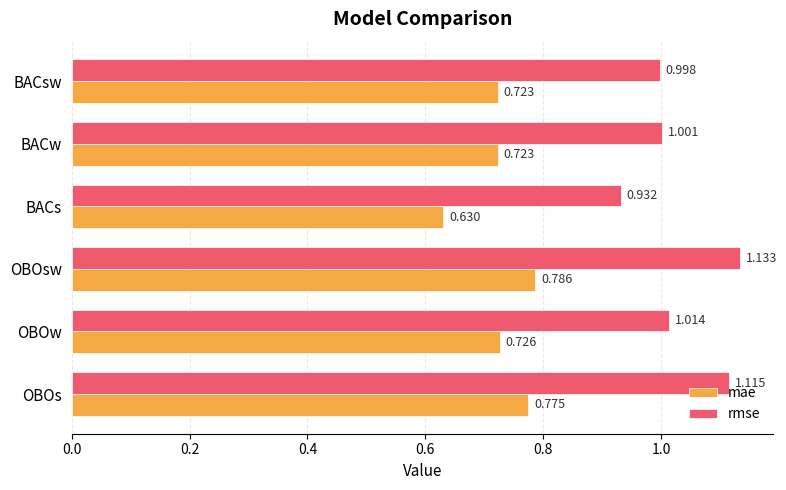

Which series has the largest total across all categories?

rmse